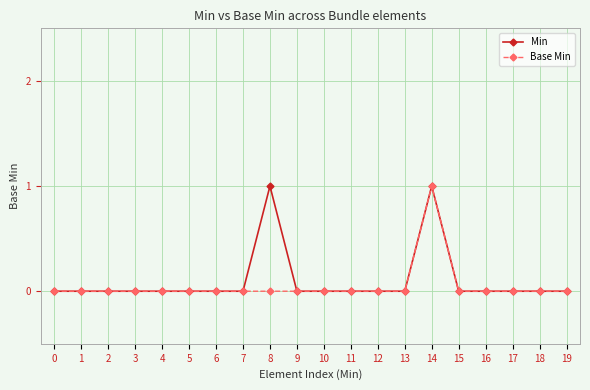

True or false: Min has more than 1 points higher than both neighbors.

True